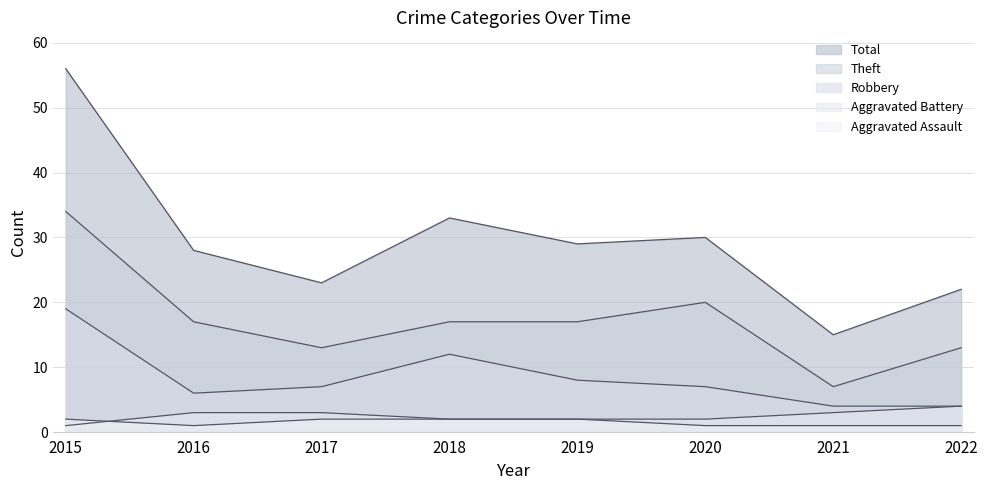

Reading left to right, list all the values displayed in this chart.

Aggravated Assault: 2015=2	2016=1	2017=2	2018=2	2019=2	2020=1	2021=1	2022=1
Aggravated Battery: 2015=1	2016=3	2017=3	2018=2	2019=2	2020=2	2021=3	2022=4
Robbery: 2015=19	2016=6	2017=7	2018=12	2019=8	2020=7	2021=4	2022=4
Theft: 2015=34	2016=17	2017=13	2018=17	2019=17	2020=20	2021=7	2022=13
Total: 2015=56	2016=28	2017=23	2018=33	2019=29	2020=30	2021=15	2022=22